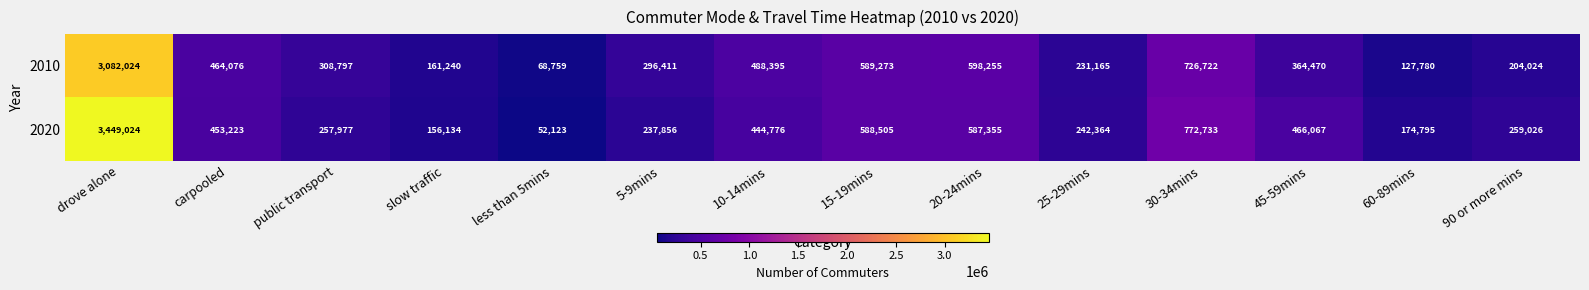

Between 5-9mins and 20-24mins, which series saw the biggest shift?

2020